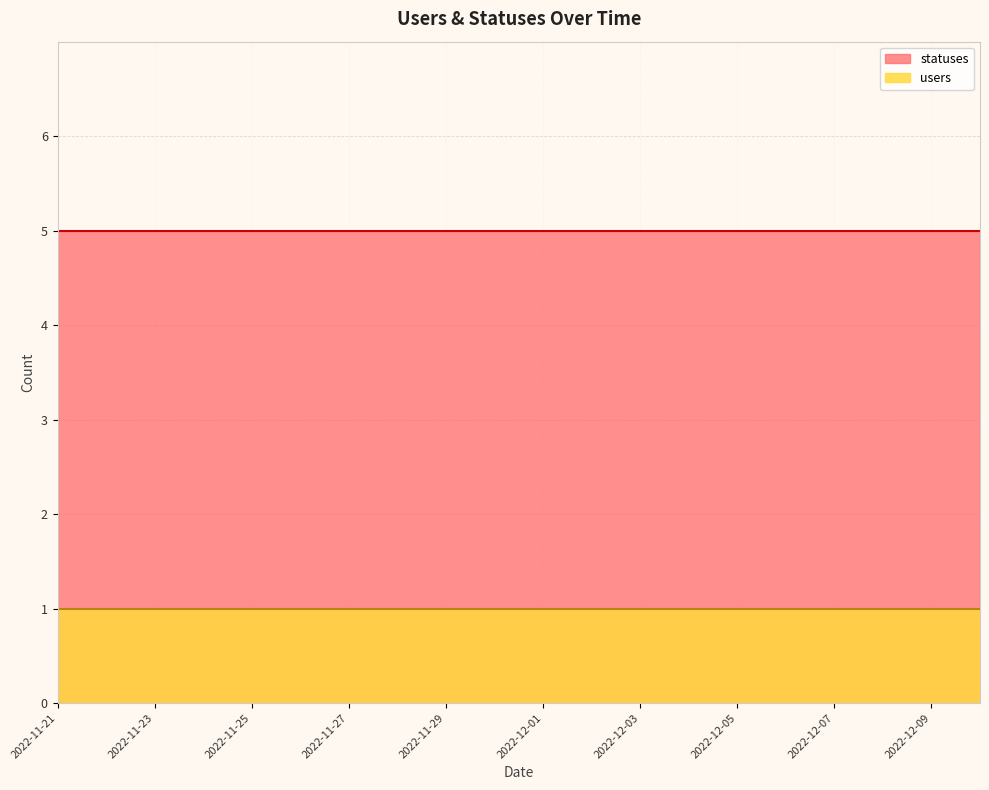

What is the approximate value of statuses at 2022-12-08?

5